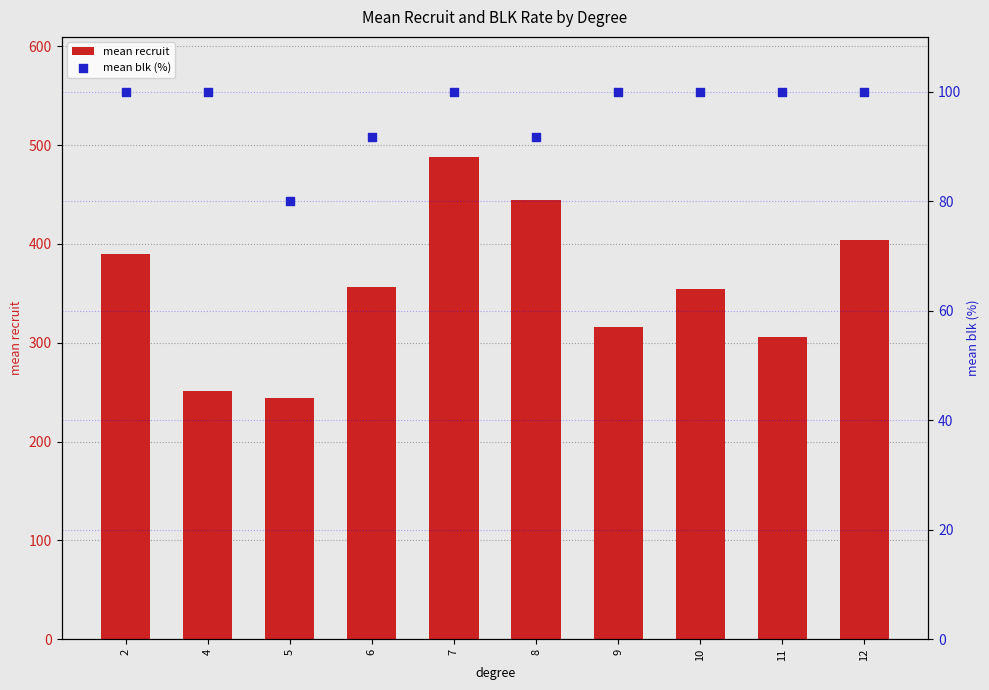

What is the total value across all series at 9?

416.2